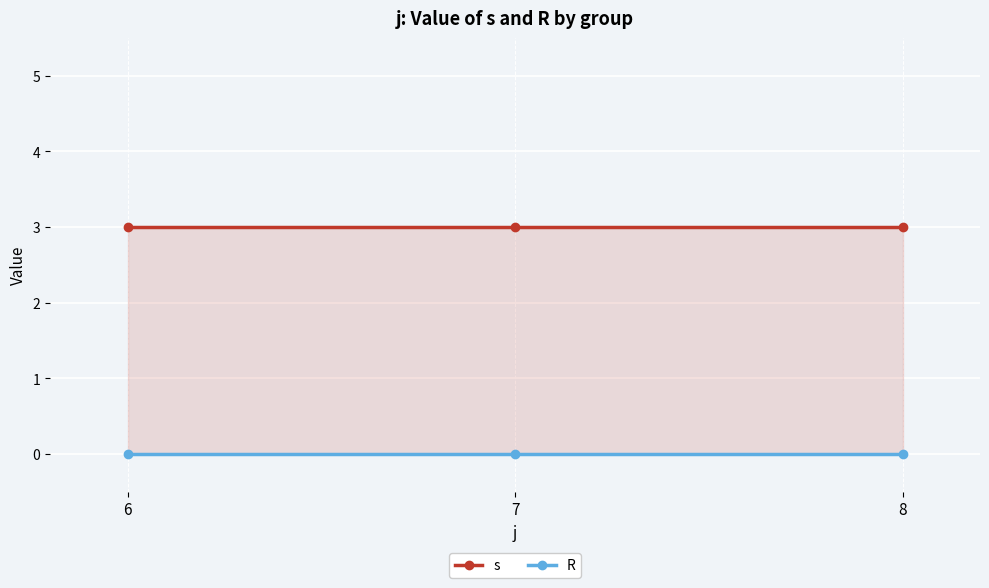

Reading left to right, list all the values displayed in this chart.

s: 6=3	7=3	8=3
R: 6=0	7=0	8=0